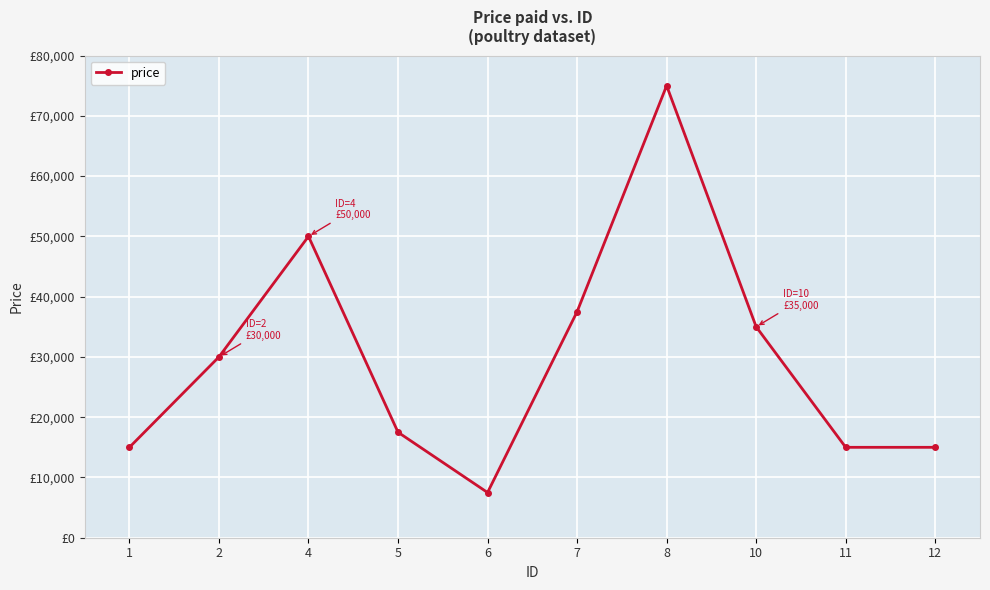

List the labels in order of value, largest first.

8, 4, 7, 10, 2, 5, 1, 11, 12, 6